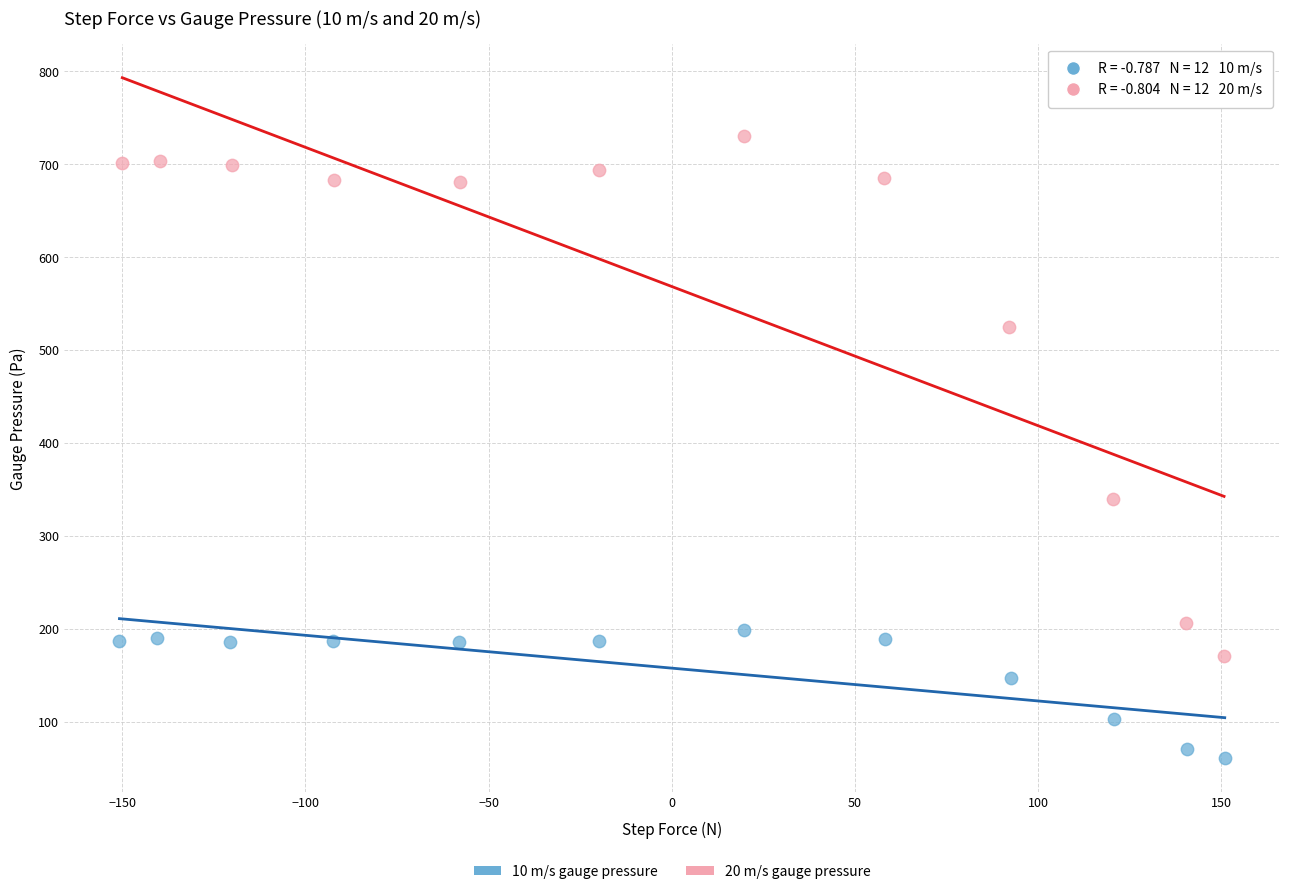

Which series has the widest spread of Y values?

20 m/s gauge pressure